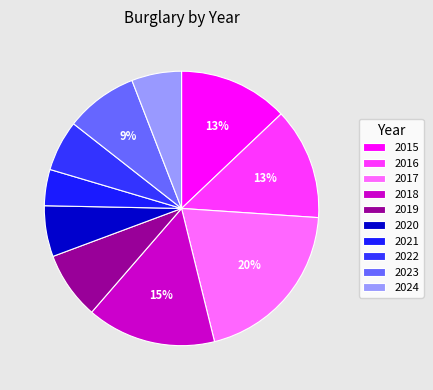

Is there a majority slice in this chart?

No